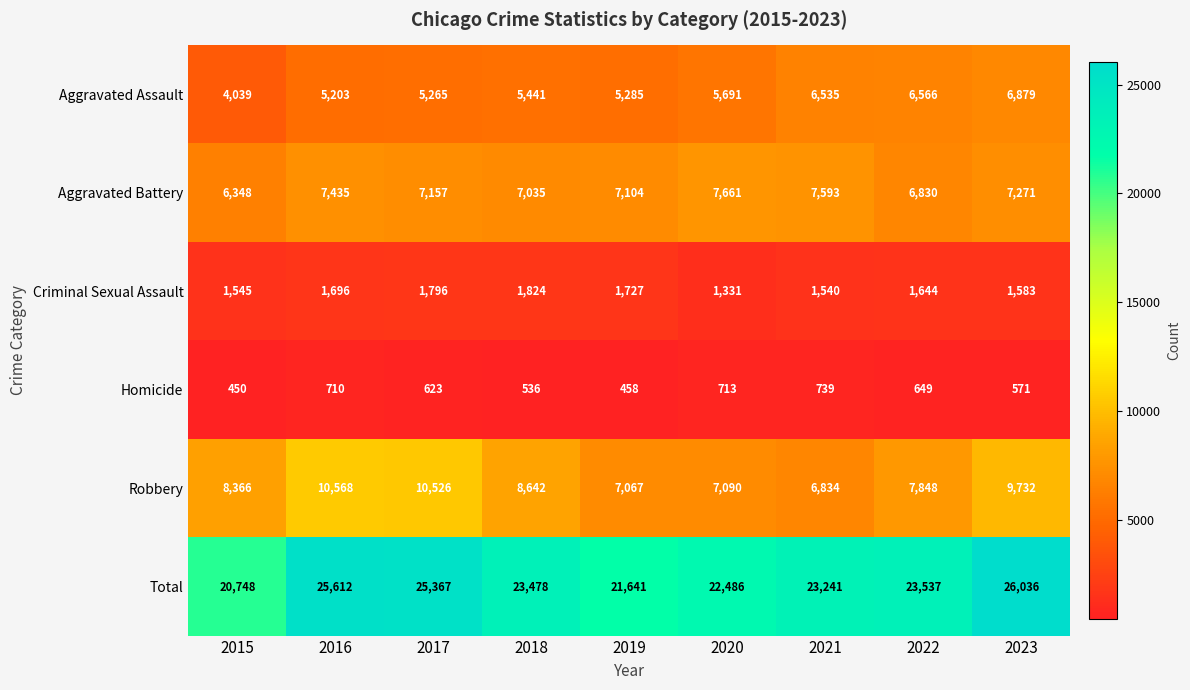

What is the sum of the Total values at 2021 and 2020?

45727